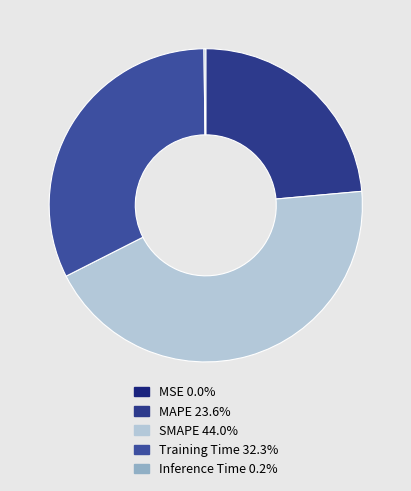

Count the number of slices in the pie.

5